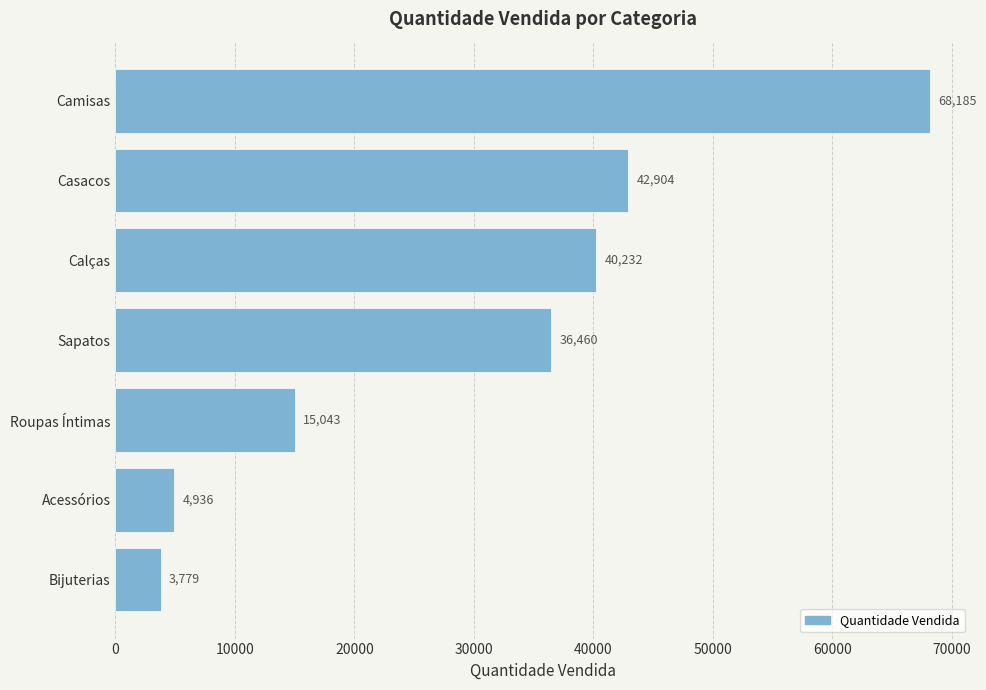

True or false: the data shows 26985 at Roupas Íntimas.

False